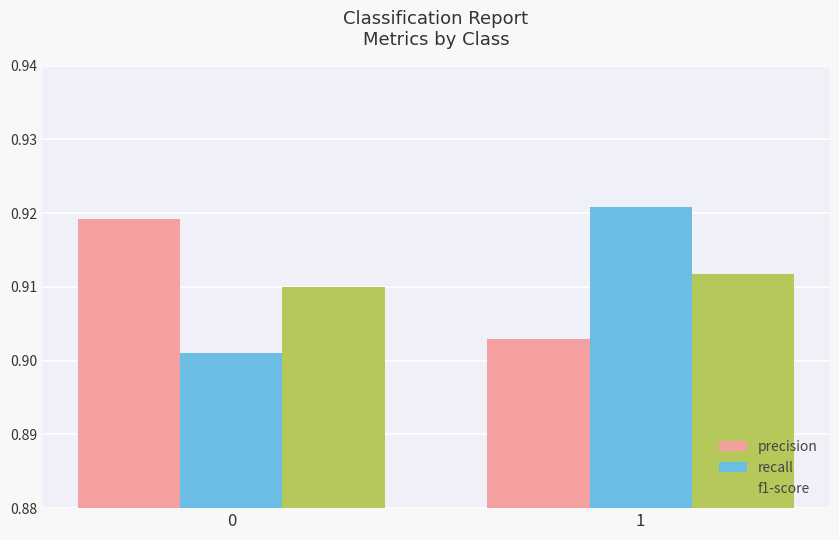

Is the value of f1-score at 0 greater than the value of precision at 1?

Yes